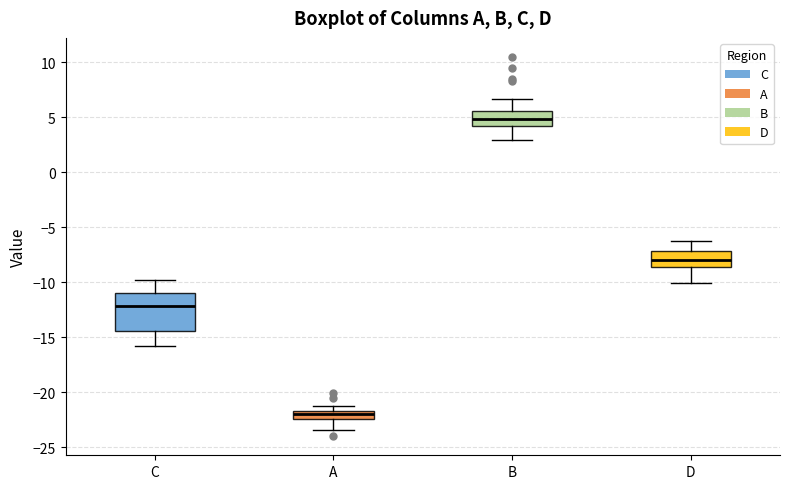

Comparing the boxes themselves (not the whiskers), which one is the tallest?

C